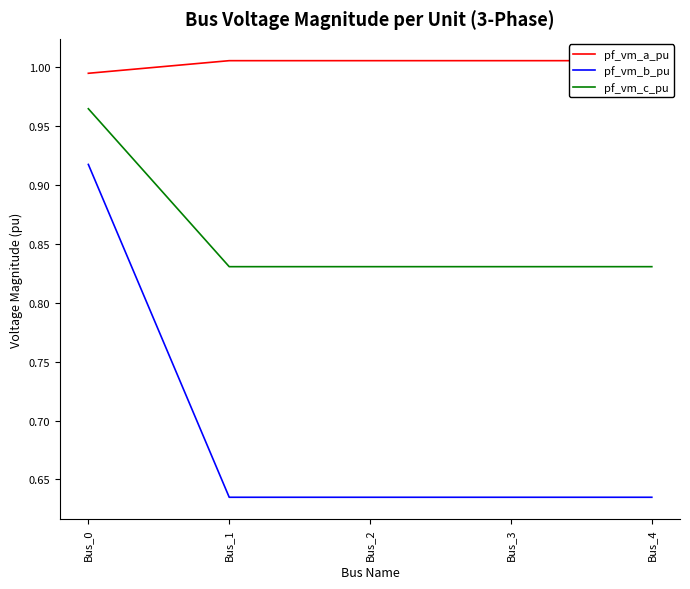

List the series in order of their overall mean, highest first.

pf_vm_a_pu, pf_vm_c_pu, pf_vm_b_pu